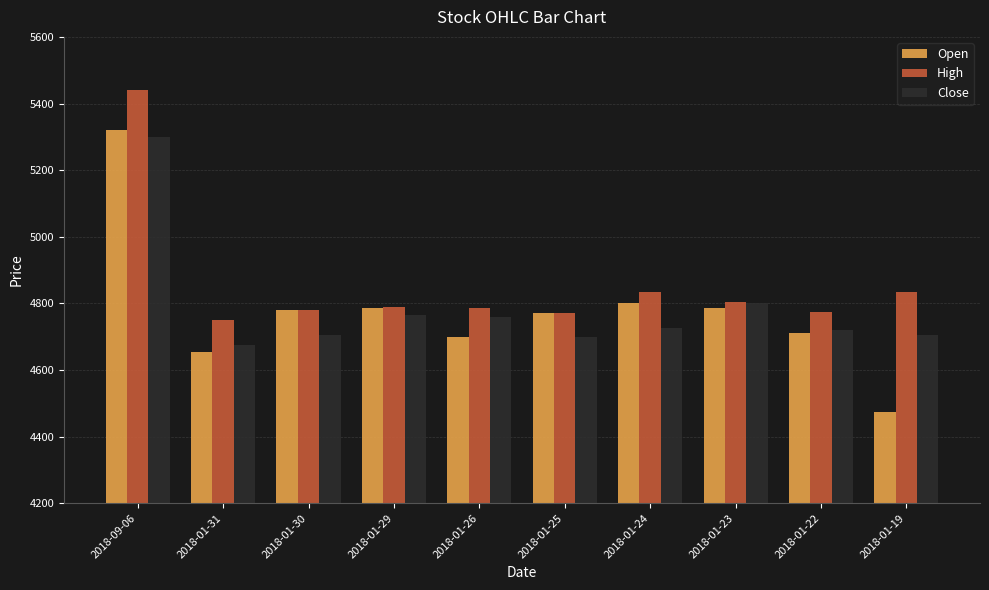

How many values in the Open series are below 4780?

5